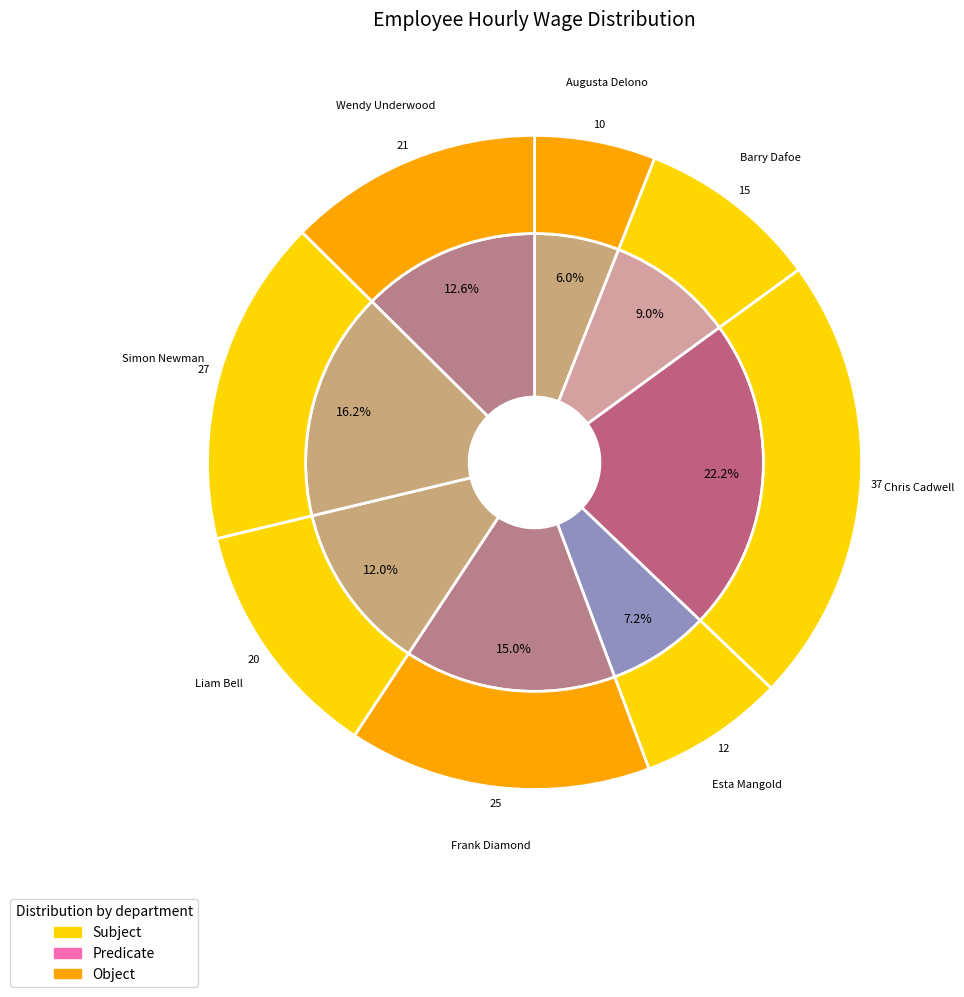

Count the number of slices in the pie.

8